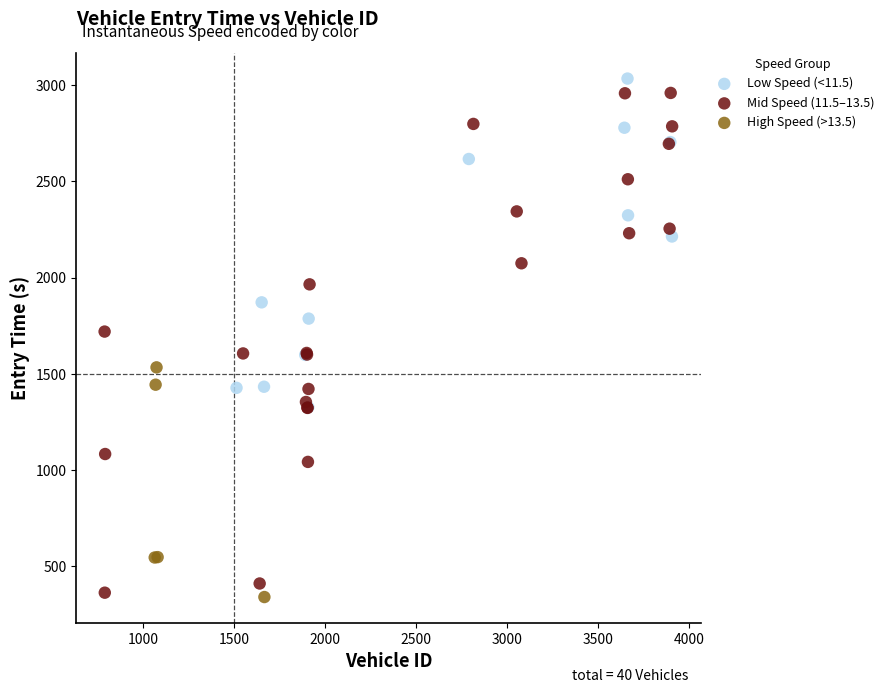

Which series has the widest spread of Y values?

Mid Speed (11.5–13.5)